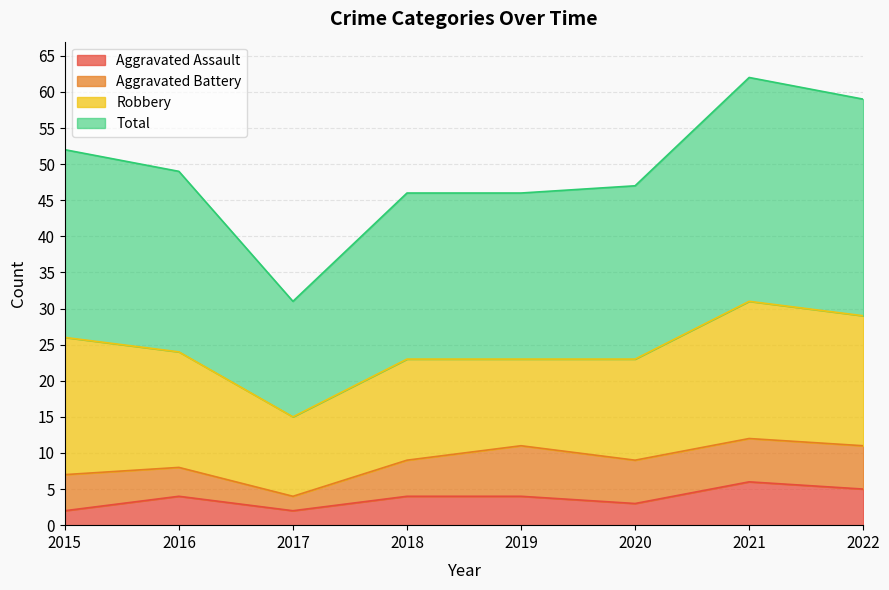

Is the value of Total at 2022 greater than the value of Aggravated Assault at 2020?

Yes